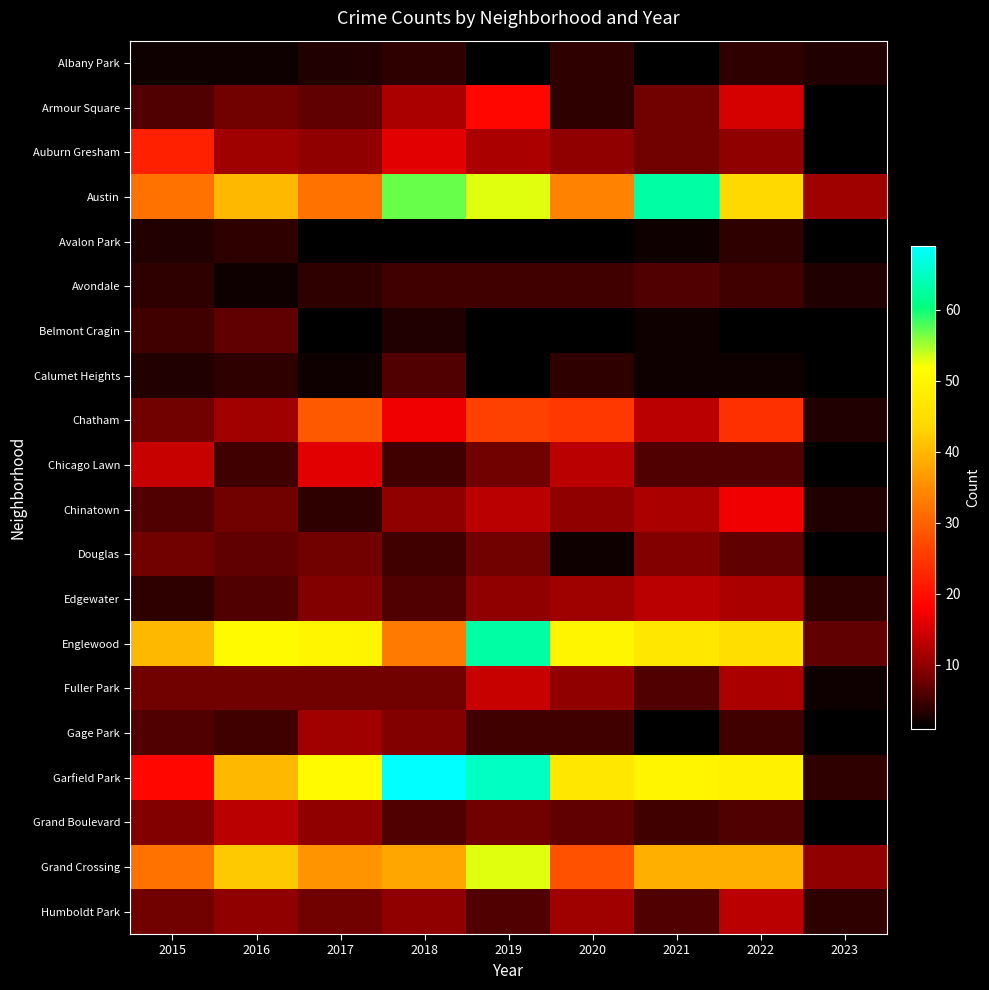

At how many categories does at least one series exceed 64?

2